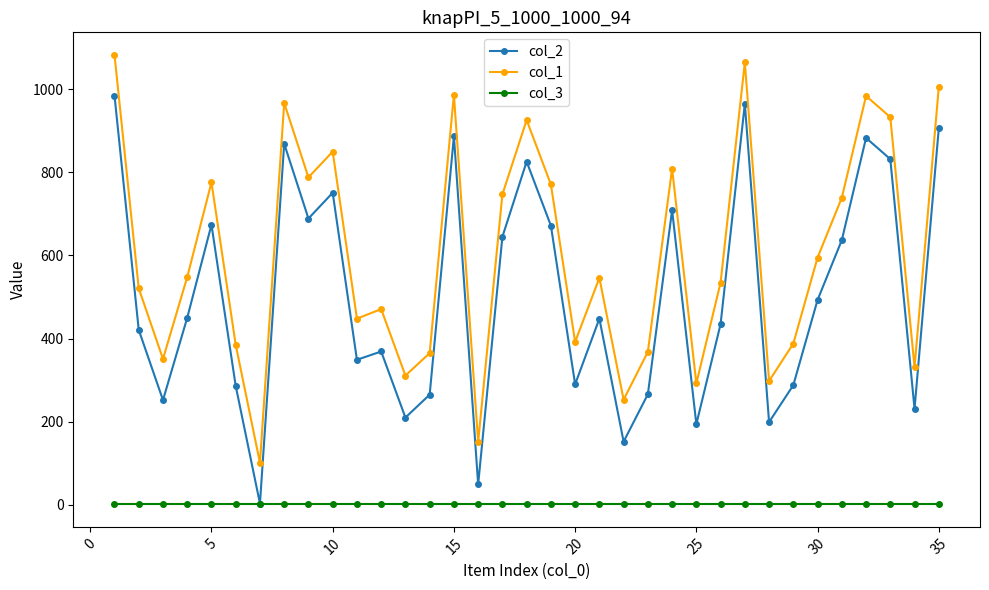

Rank the series by their maximum value, from lowest to highest.

col_3, col_2, col_1